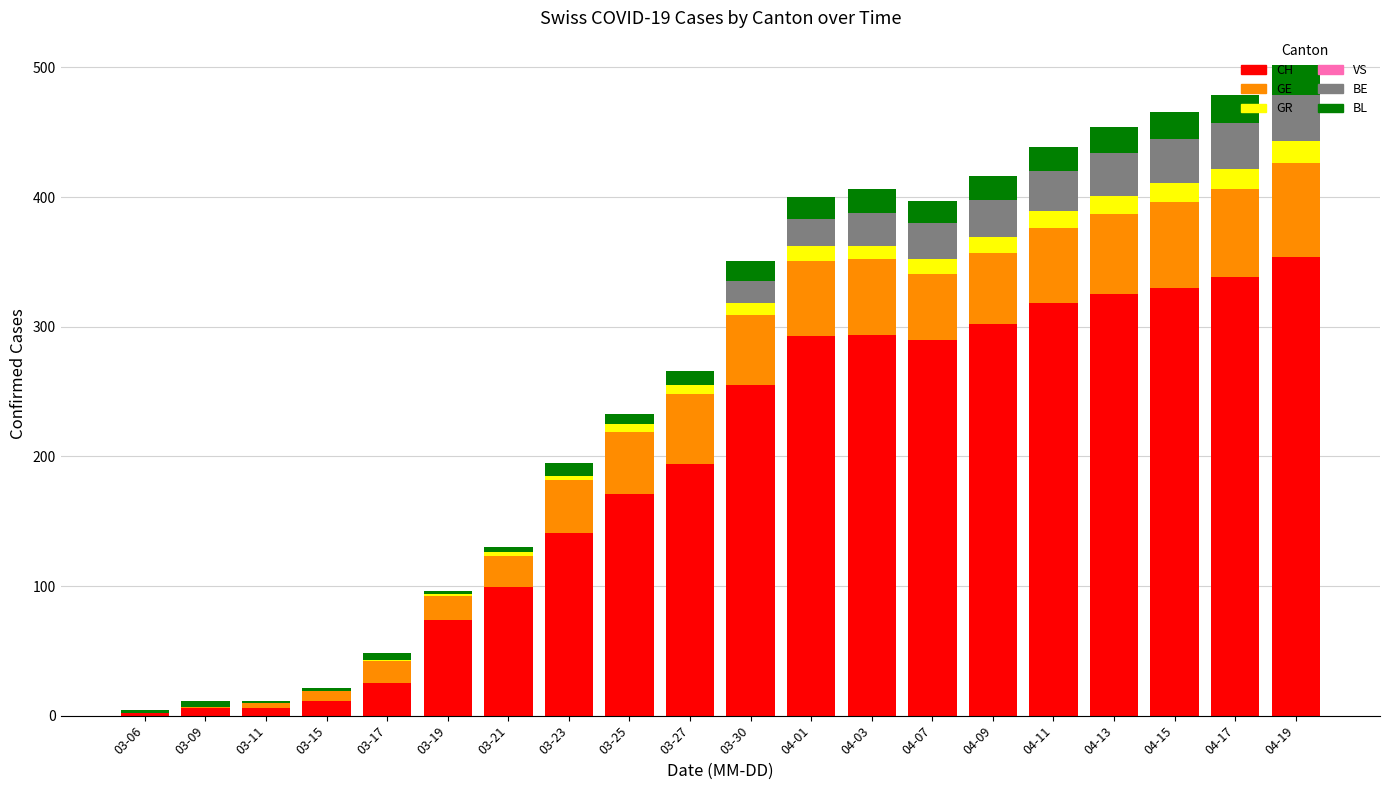

Which category has the highest value in the CH series?

04-19